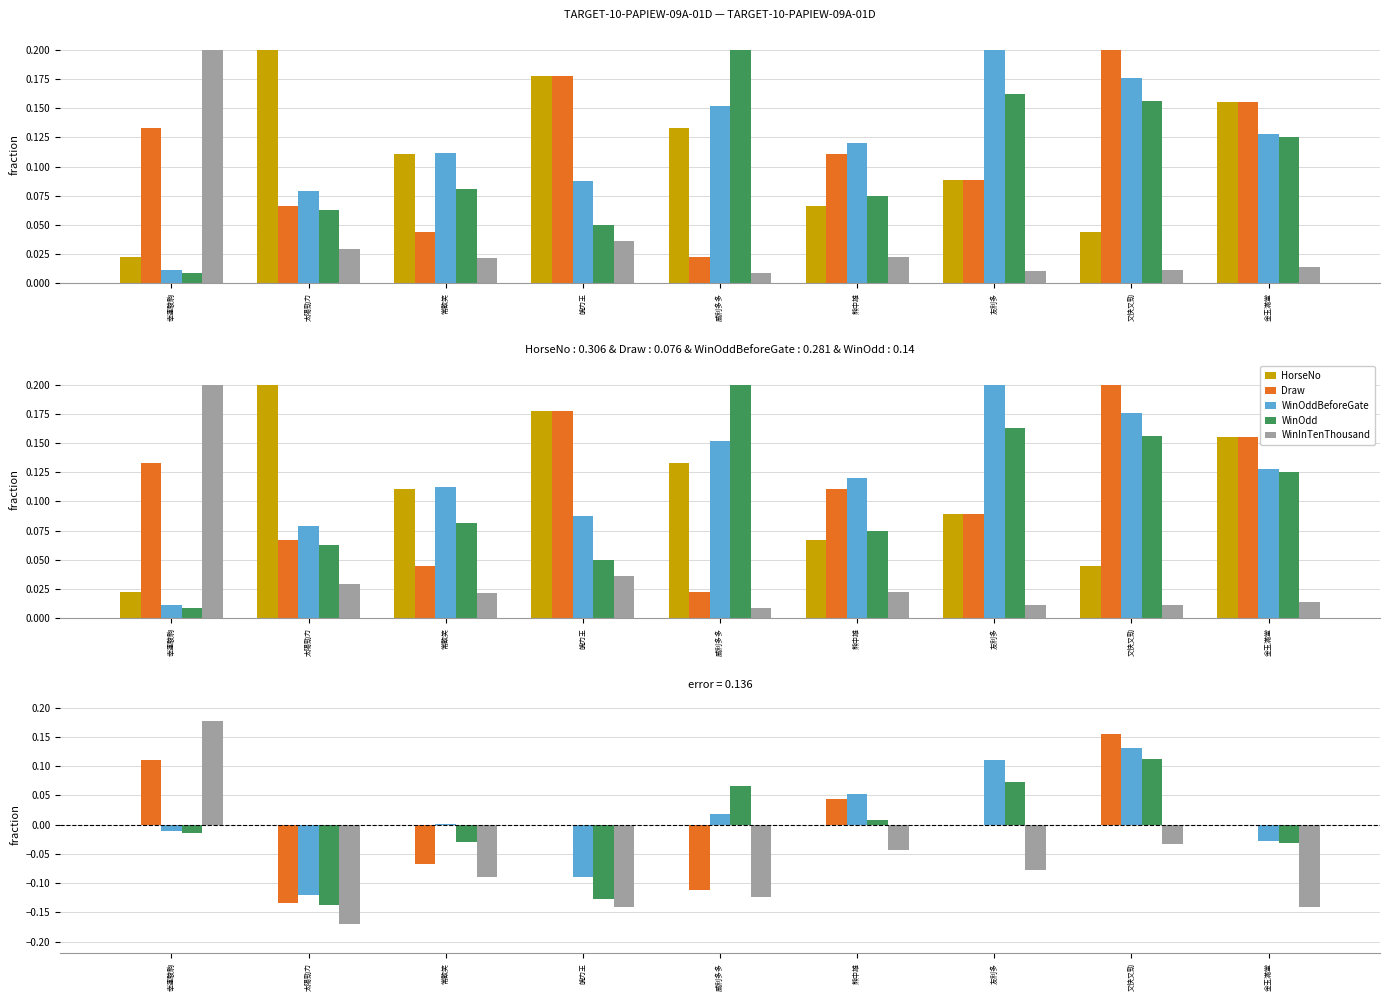

How many data points does each series have?

9